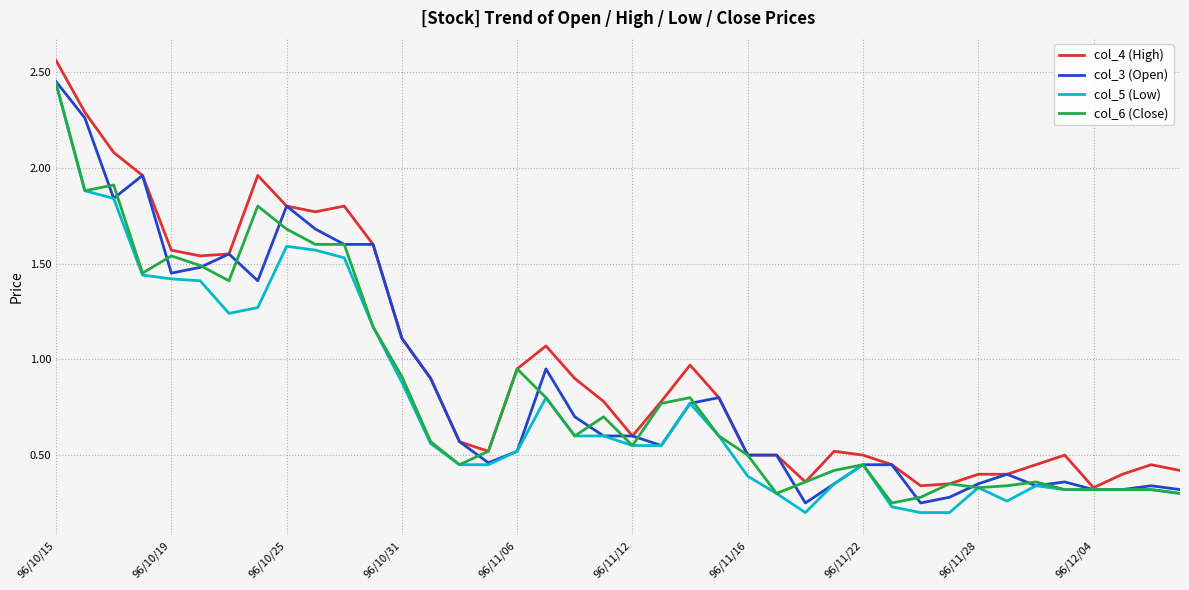

How many lines are shown in the chart?

4